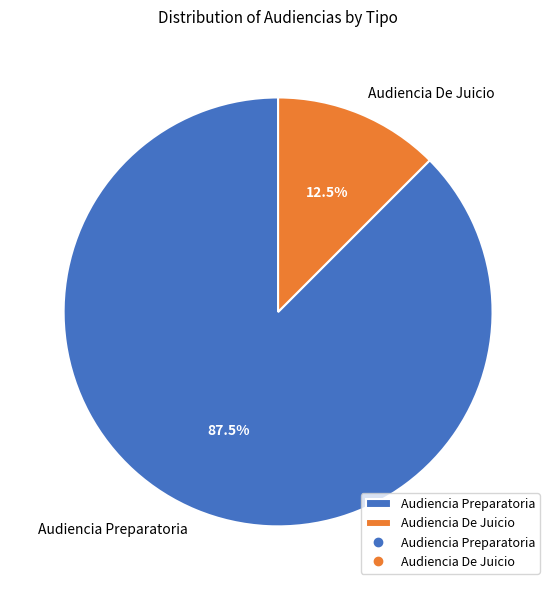

Between Audiencia Preparatoria and Audiencia De Juicio, which is larger?

Audiencia Preparatoria